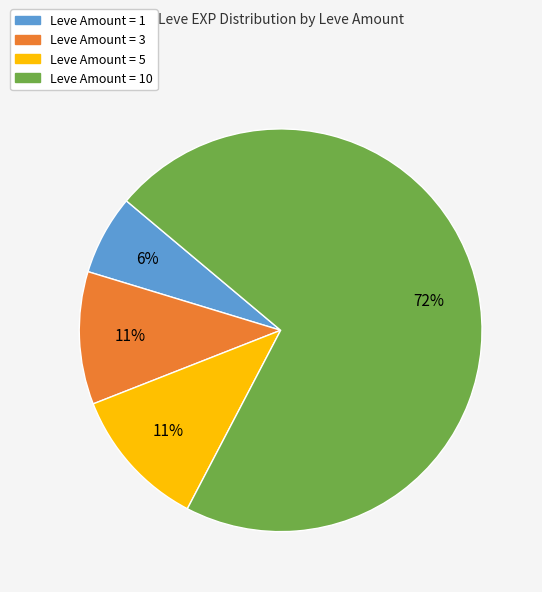

Does any single category account for the majority?

Yes